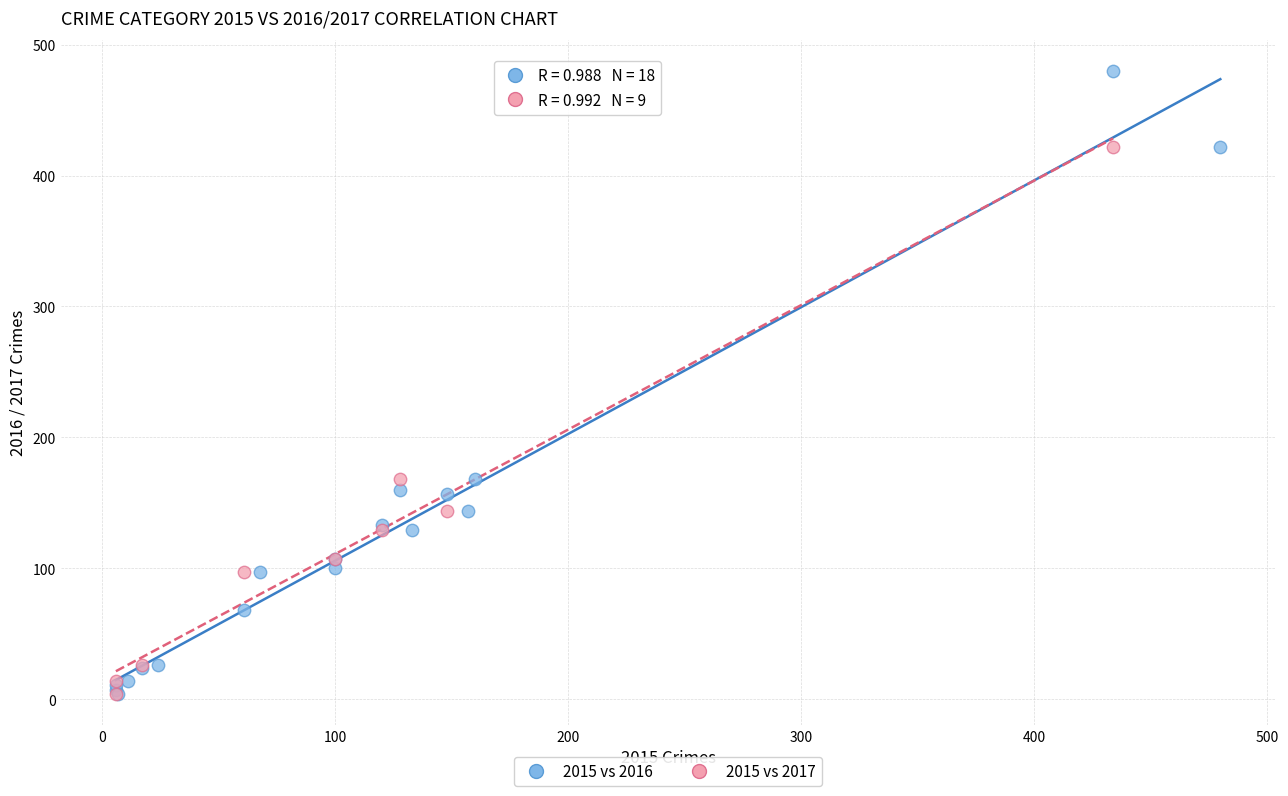

What are all the series names shown in the legend?

2015 vs 2016, 2015 vs 2017